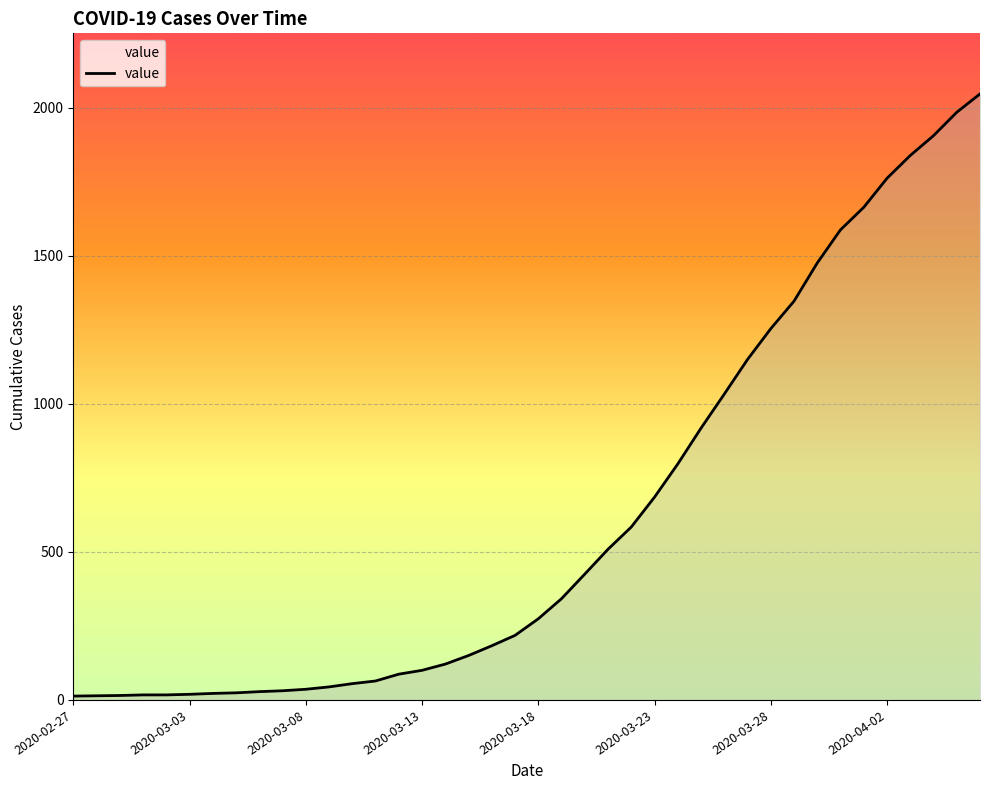

What is the average value?

621